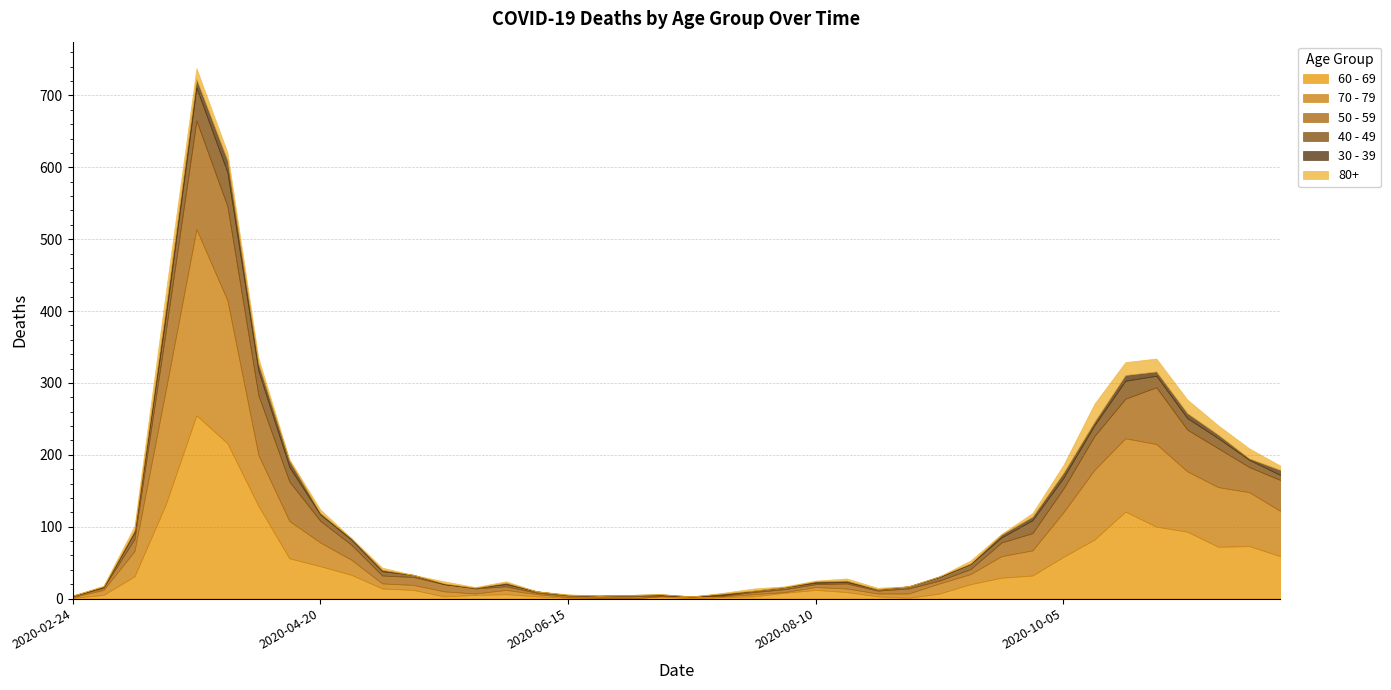

Where do 30 - 39 and 80+ first cross each other?

2020-03-23 and 2020-03-30